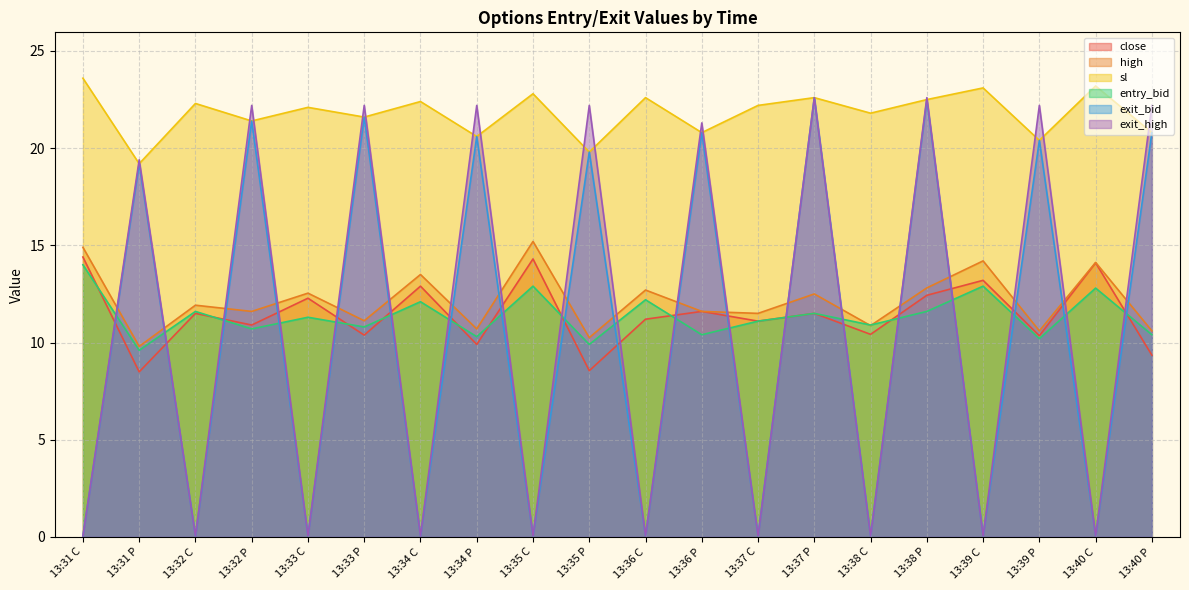

True or false: exit_high and entry_bid cross at least once.

True